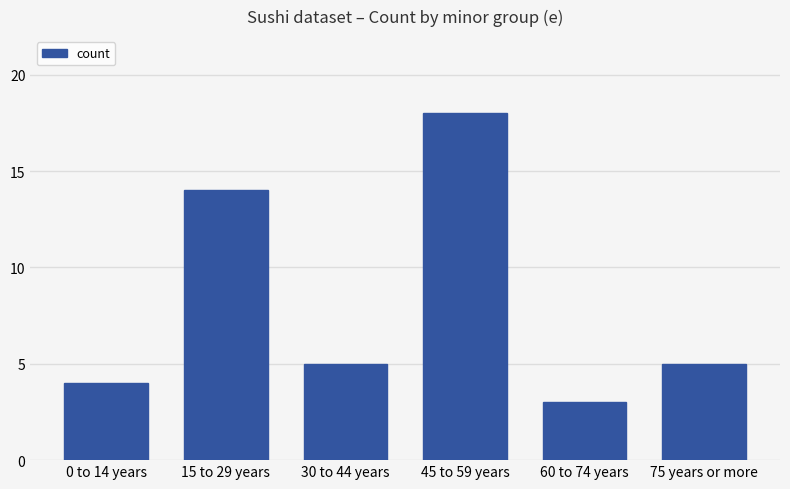

Count the number of data series in this chart.

1